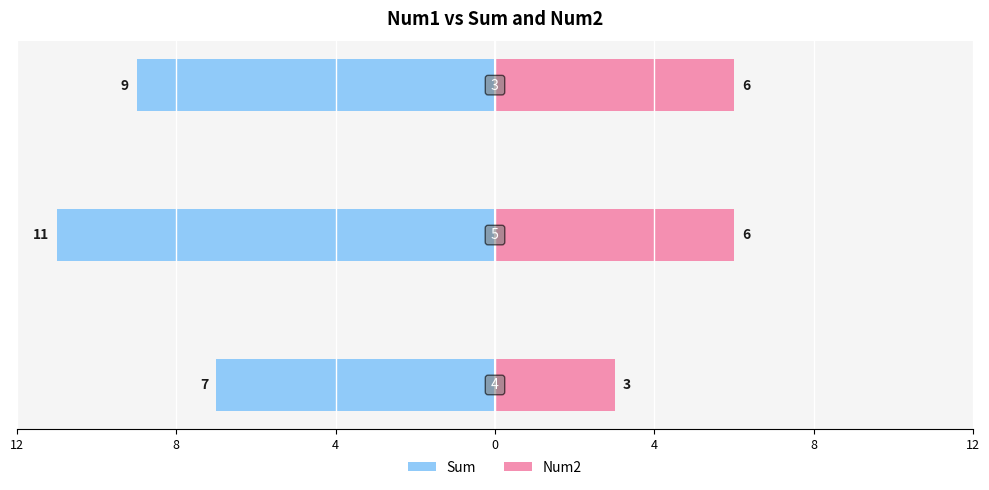

Count the number of categories in the chart.

3